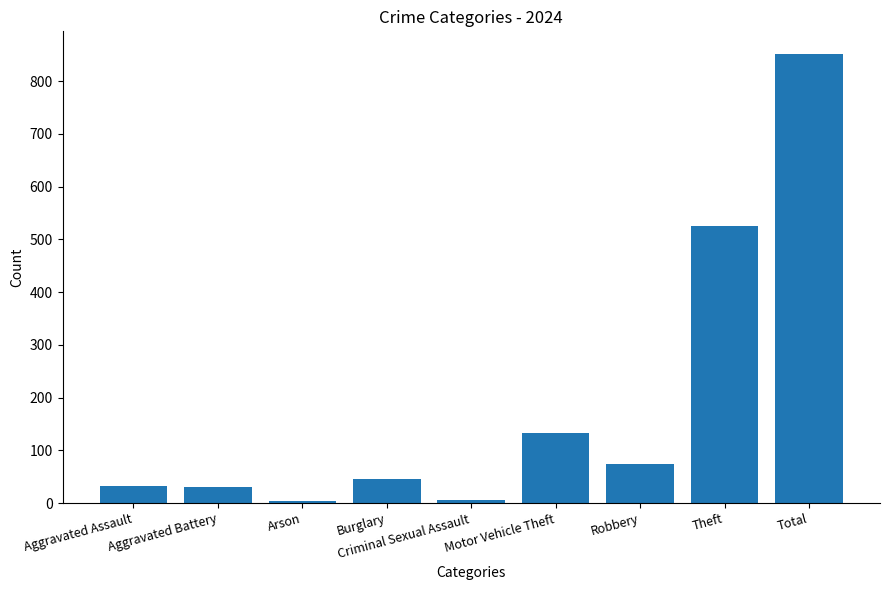

What is the ratio of the value at Aggravated Assault to the value at Aggravated Battery?

1.0